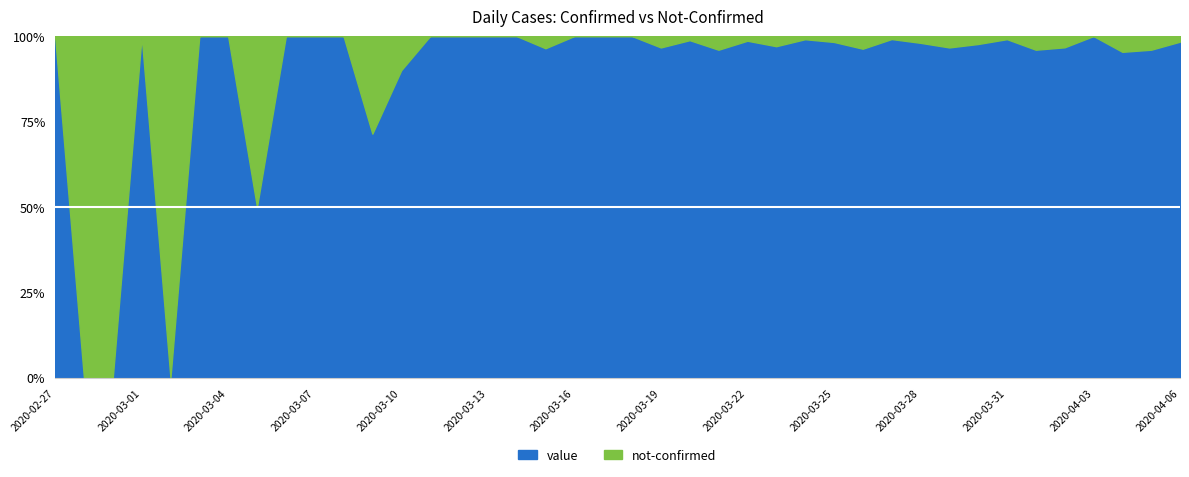

Reading left to right, list all the values displayed in this chart.

value: 1	0	0	2	0	1	3	1	4	3	6	5	9	9	23	13	18	27	32	35	50	58	82	72	72	98	107	114	104	113	99	87	126	109	72	88	76	62	72	60
not-confirmed: 0	1	0	0	0	0	0	1	0	0	0	2	1	0	0	0	0	1	0	0	0	2	1	3	1	3	1	2	4	1	2	3	3	1	3	3	0	3	3	1